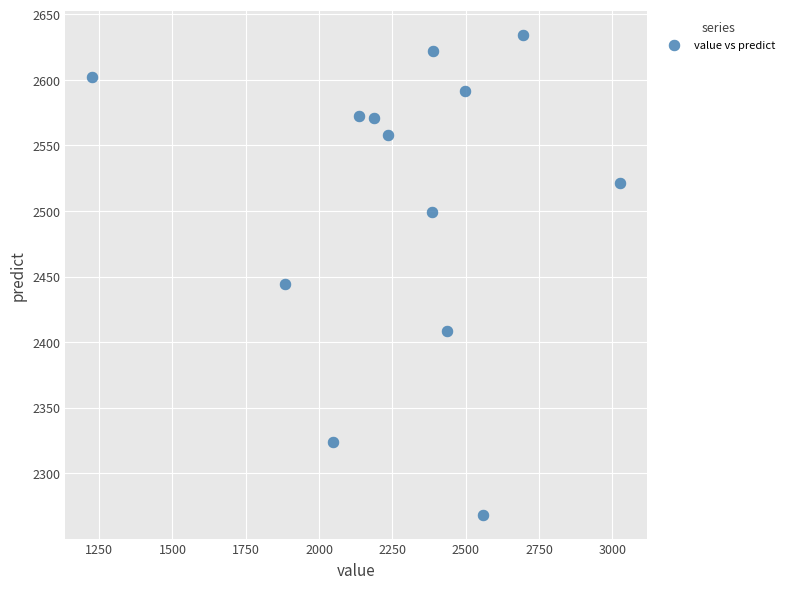

What is the range of Y values (max minus min)?

365.5